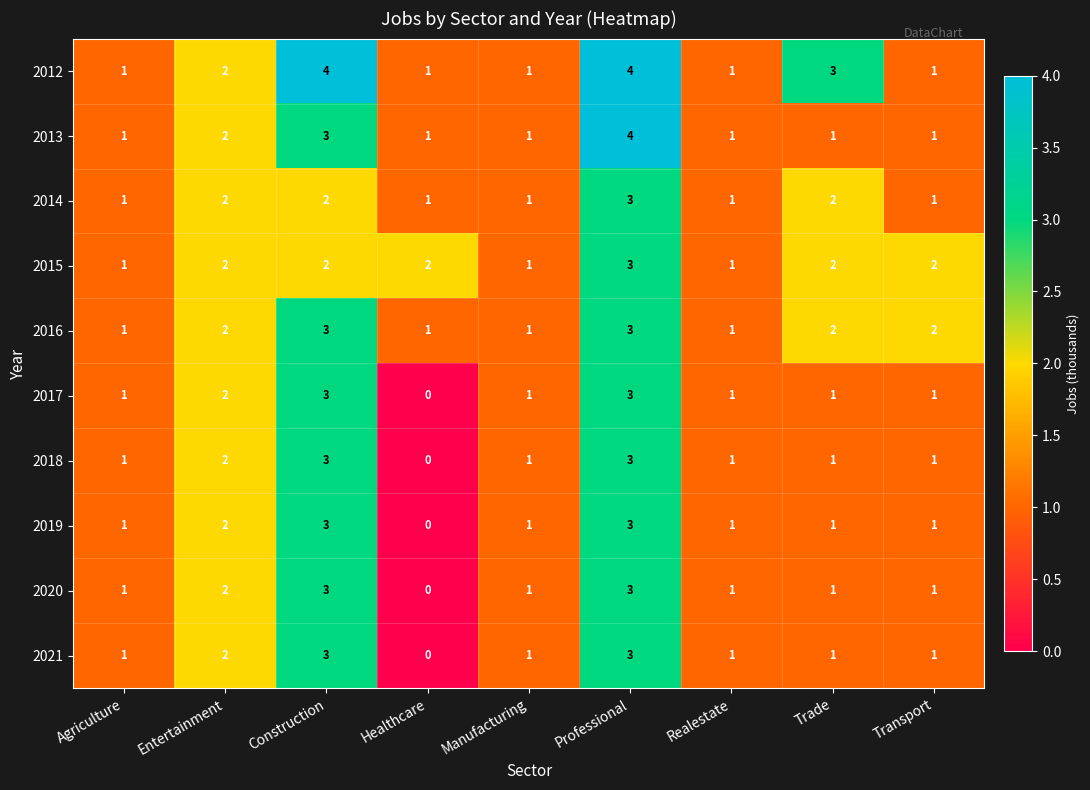

What is the sum of all 2019 values?

13